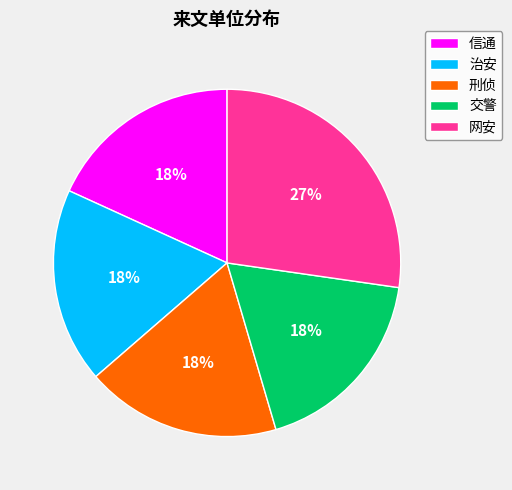

To the nearest percent, what portion does 网安 represent?

27%